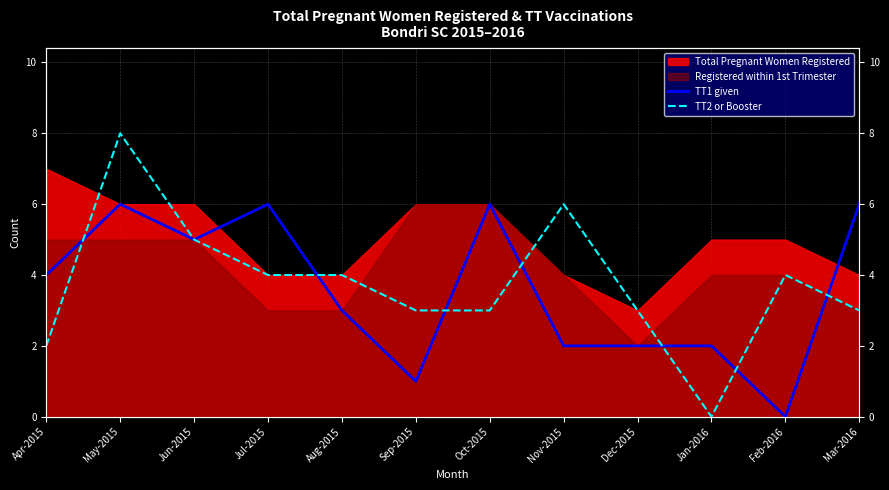

In TT1 given, how many points are higher than both neighbors (excluding endpoints)?

3